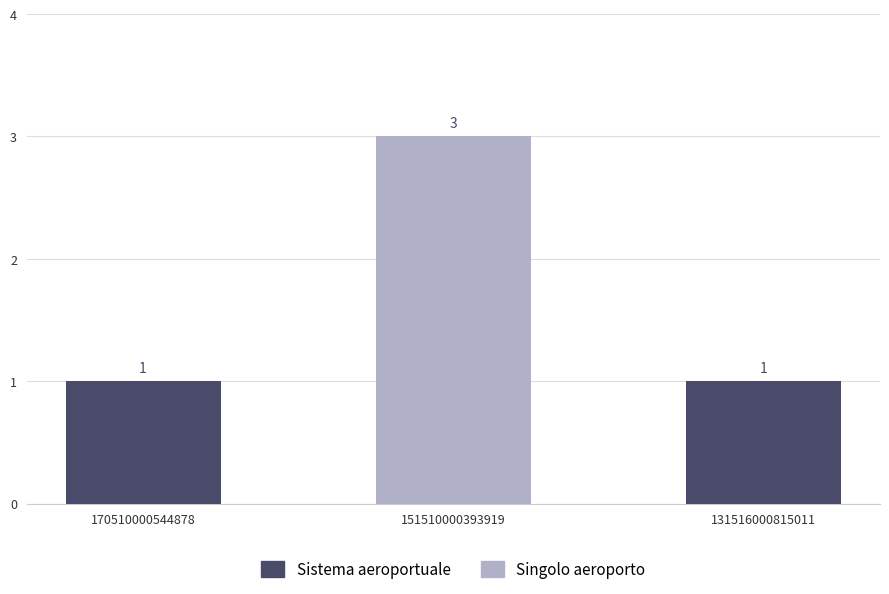

Reading left to right, list all the values displayed in this chart.

170510000544878=1	151510000393919=3	131516000815011=1